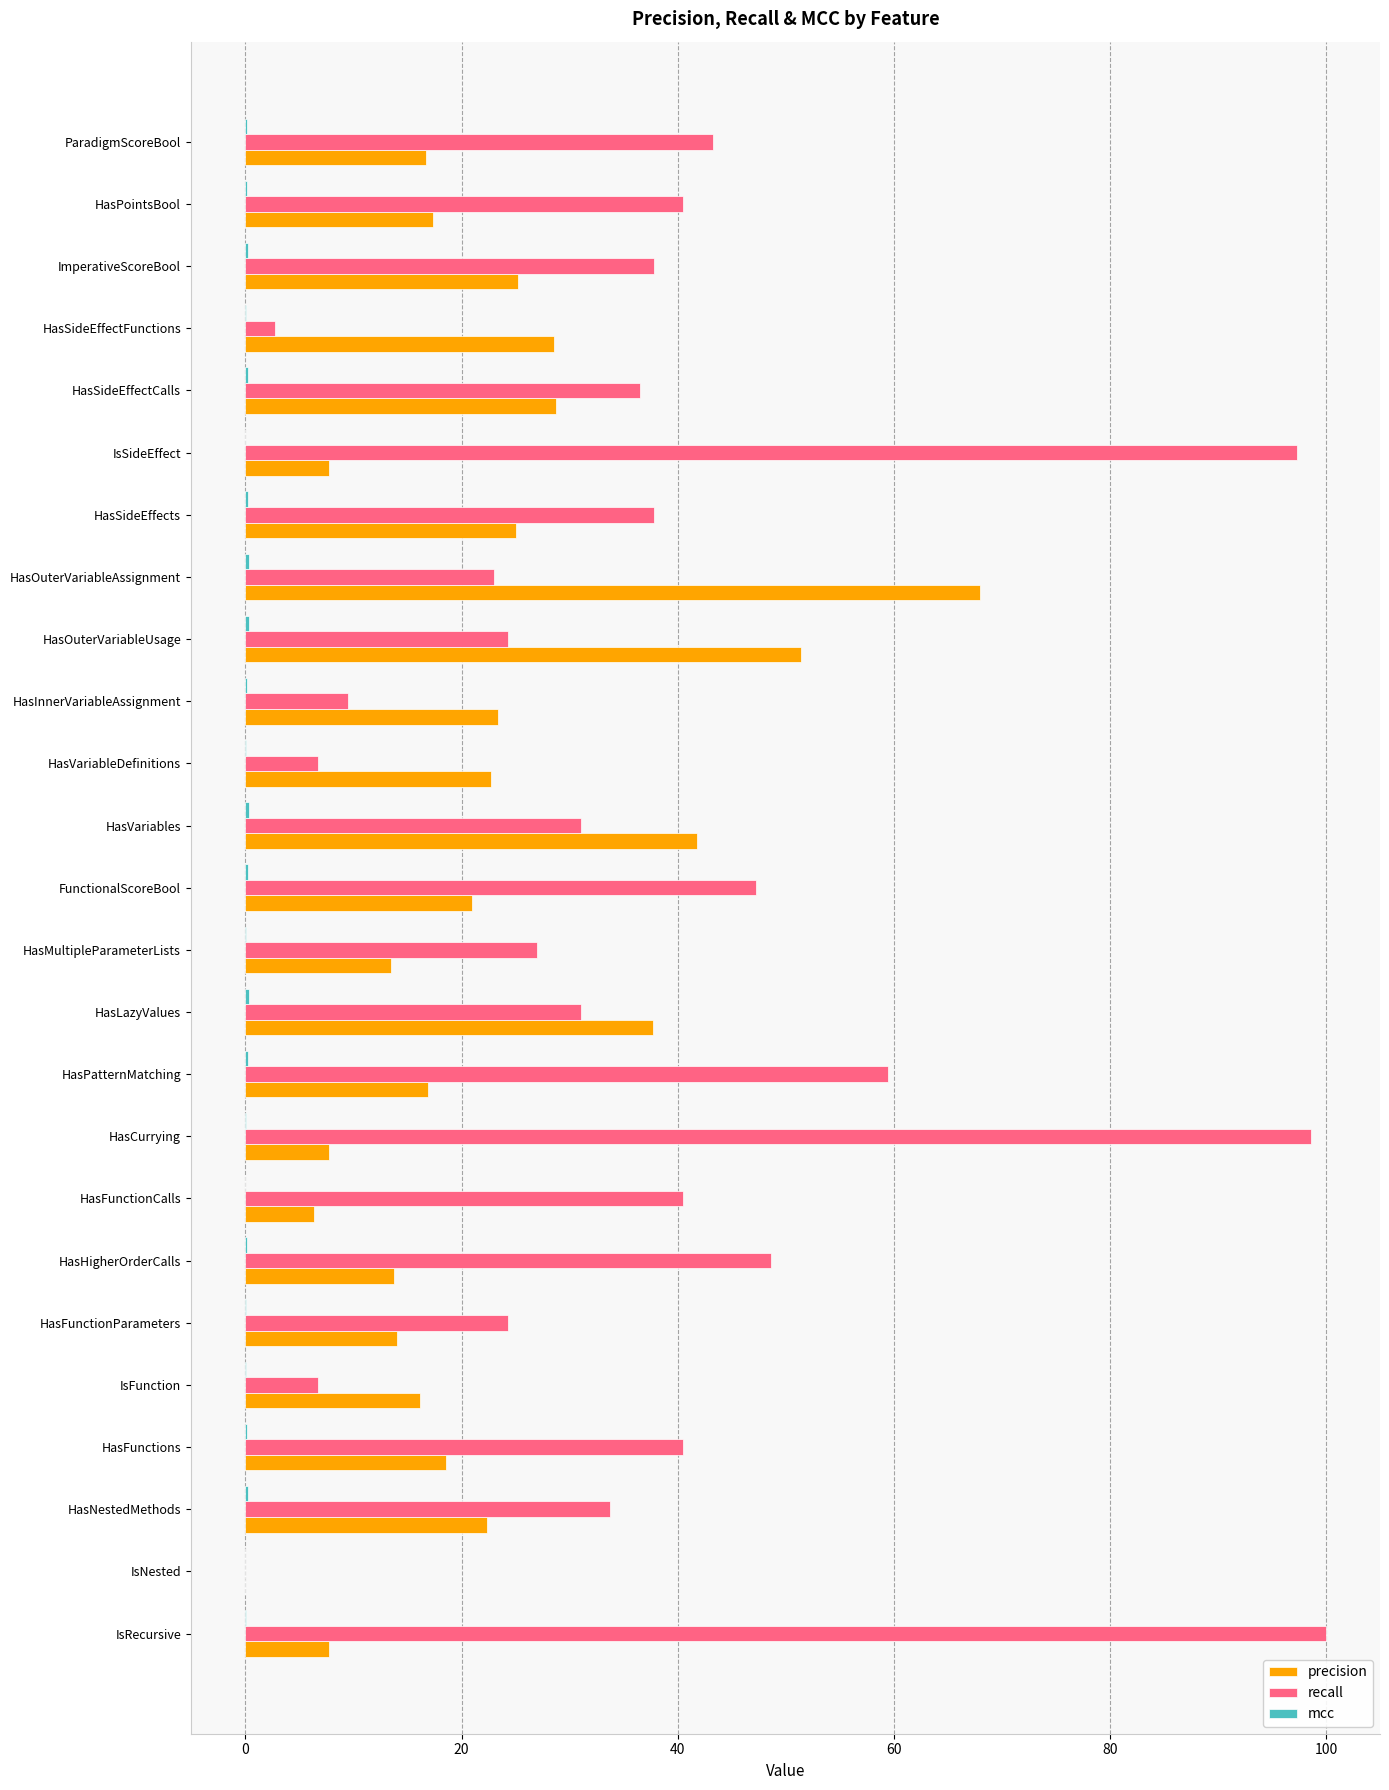

Which series changed the most between HasSideEffects and HasSideEffectFunctions?

recall